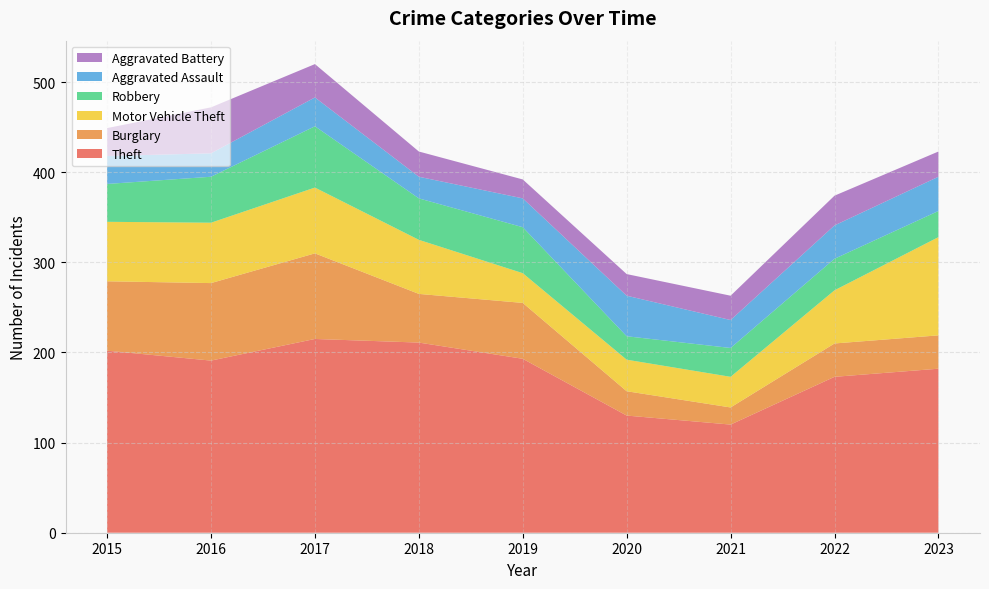

Reading left to right, transcribe all the data shown in this chart.

Theft: 202	191	215	211	193	130	120	173	182
Burglary: 77	86	95	54	62	27	19	37	37
Motor Vehicle Theft: 66	67	73	60	33	35	34	59	109
Robbery: 42	51	68	46	51	26	32	35	29
Aggravated Assault: 31	26	32	24	32	45	31	37	38
Aggravated Battery: 31	51	37	28	21	24	27	33	28